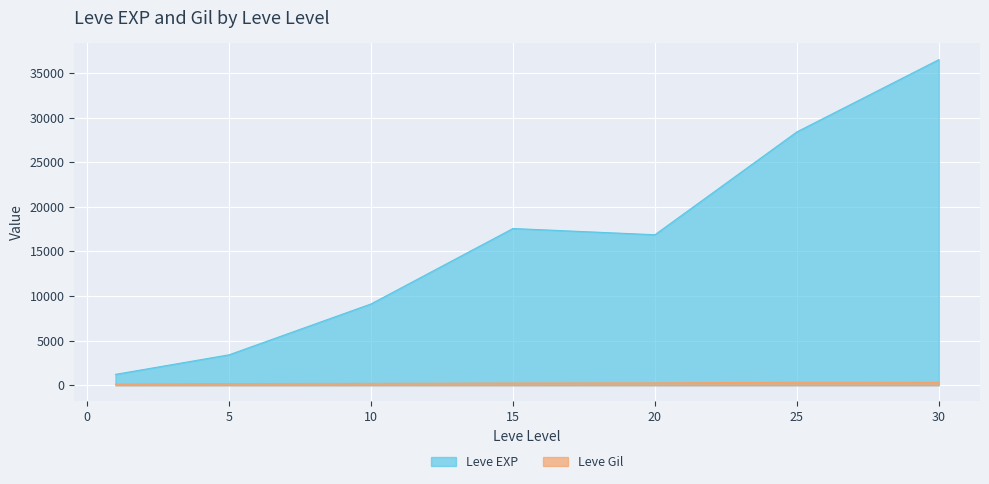

Is it true that Leve Gil equals 251 at 5?

False